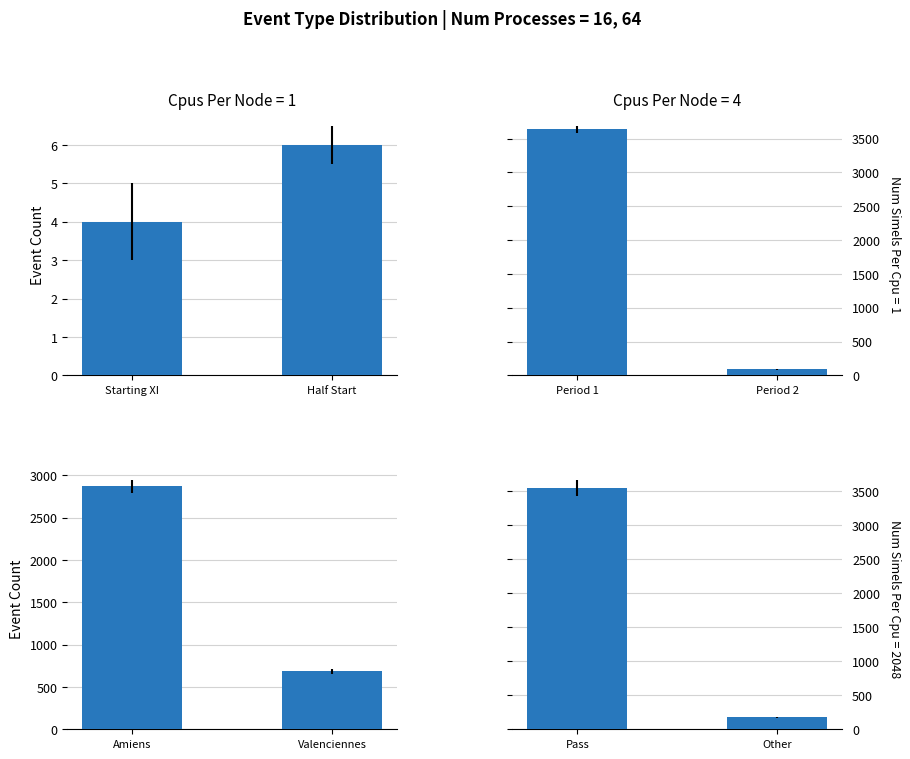

Is it true that Starting XI & Half Start equals 3 at Half Start?

False